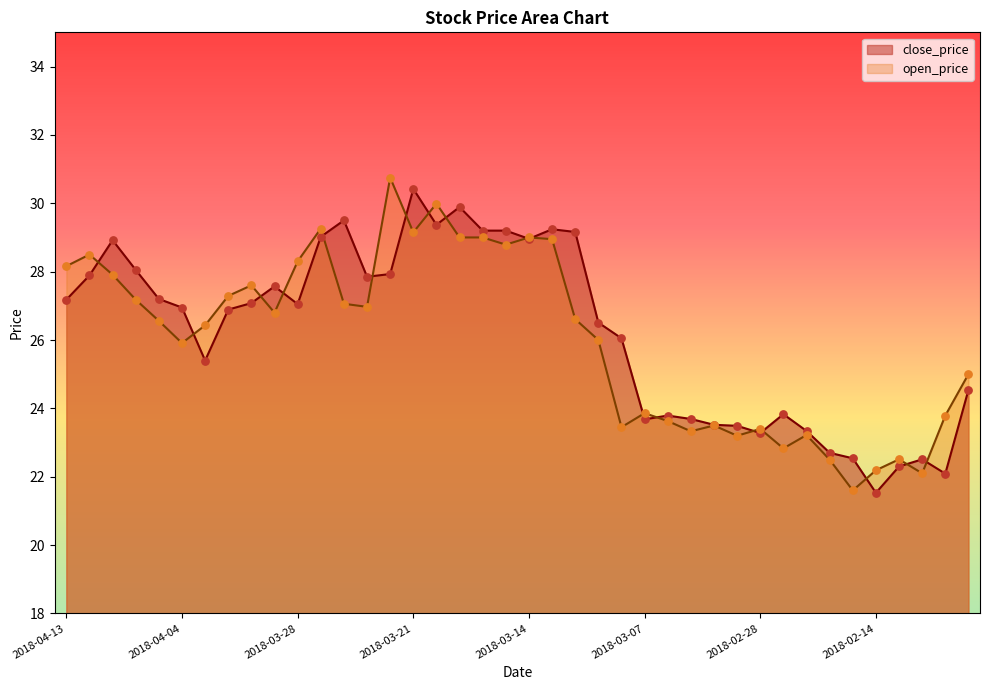

Which series reaches the minimum Y coordinate?

close_price